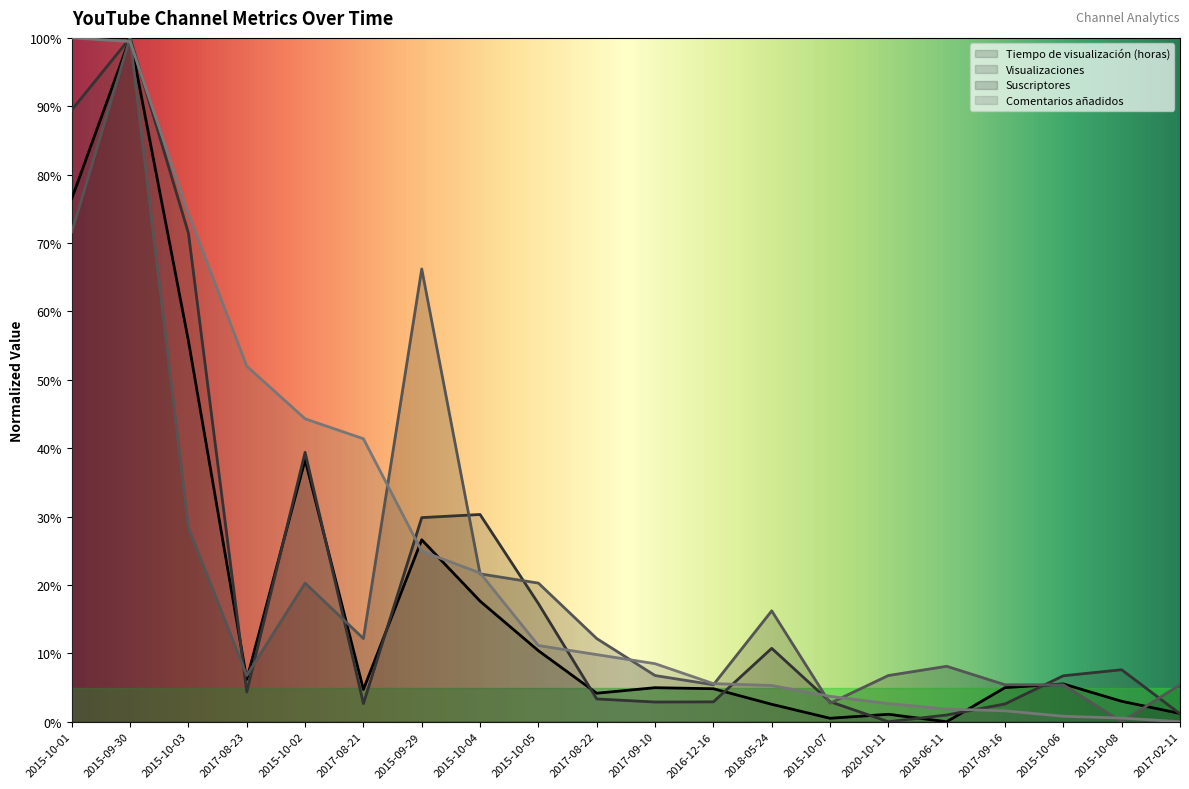

What is the maximum value for Tiempo de visualización (horas) (line)?

100.0